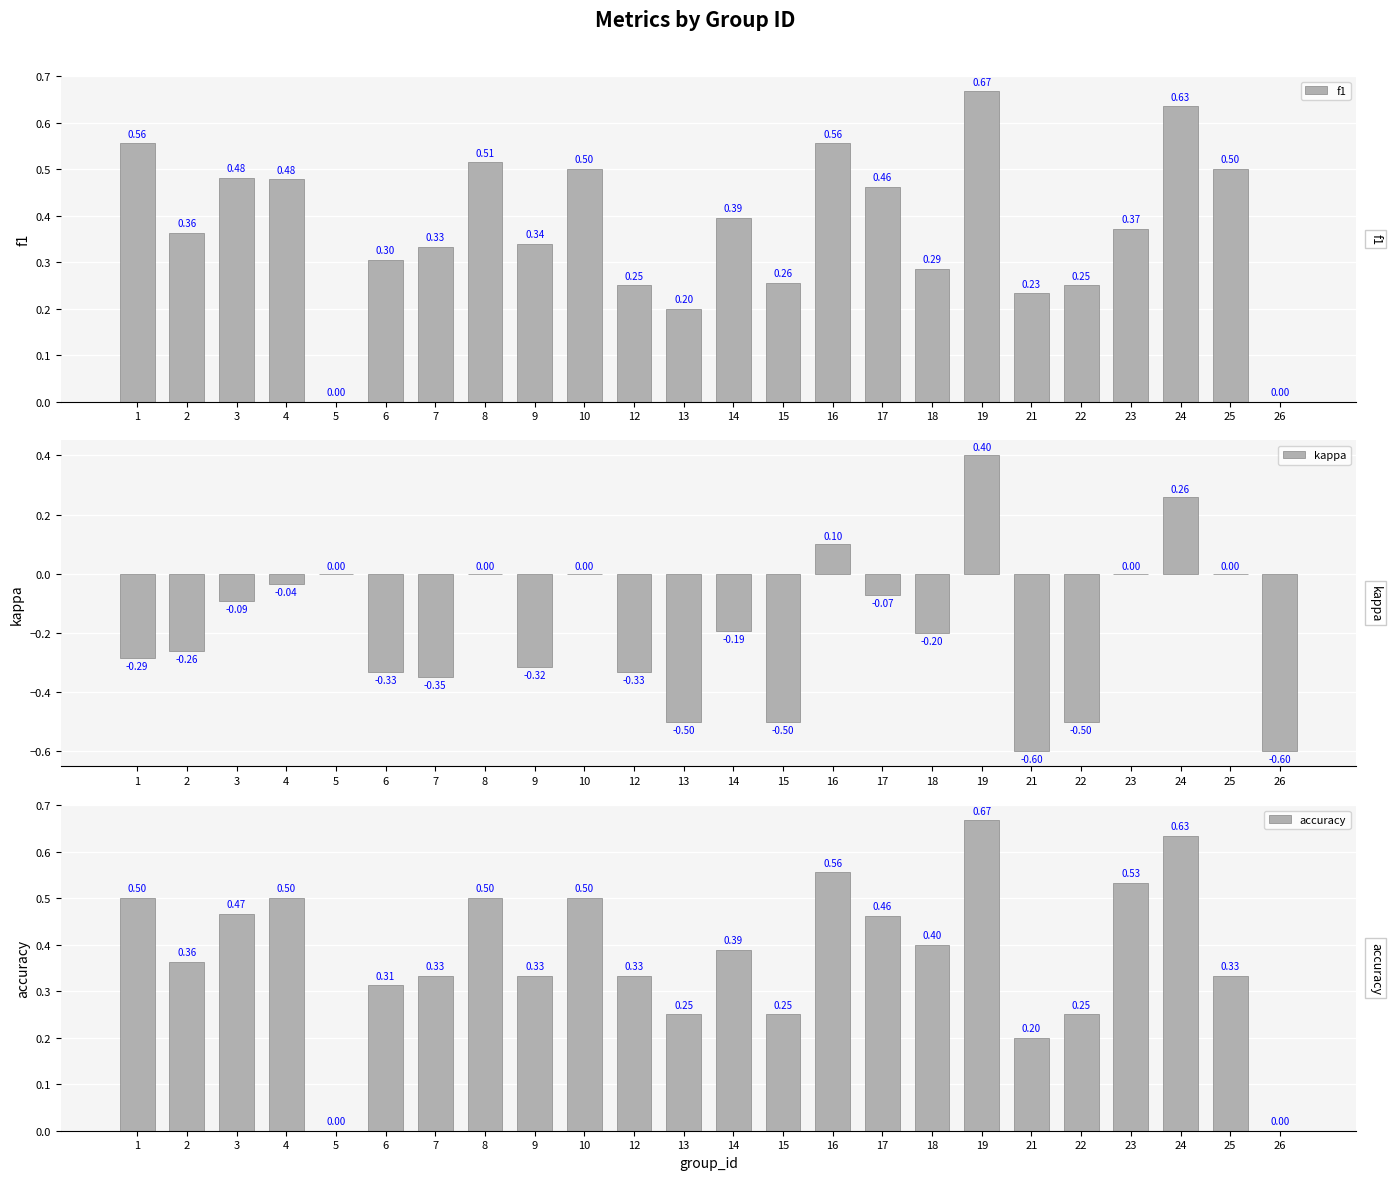

True or false: f1 has a value of 0.5 at 10.

True